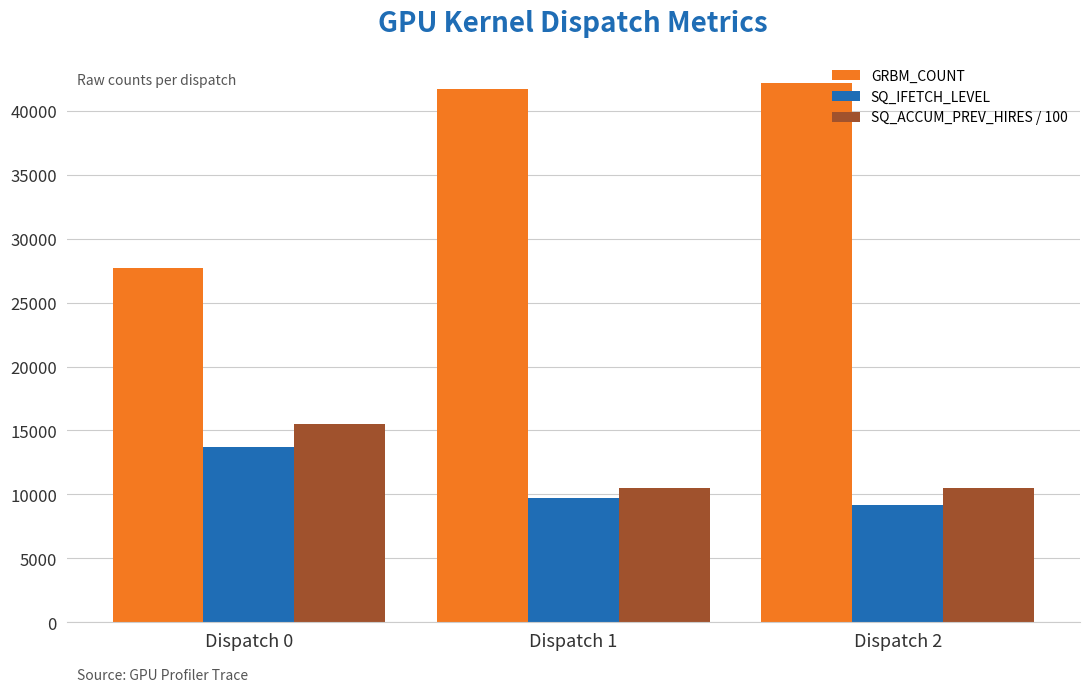

At how many categories does at least one series exceed 17510?

3